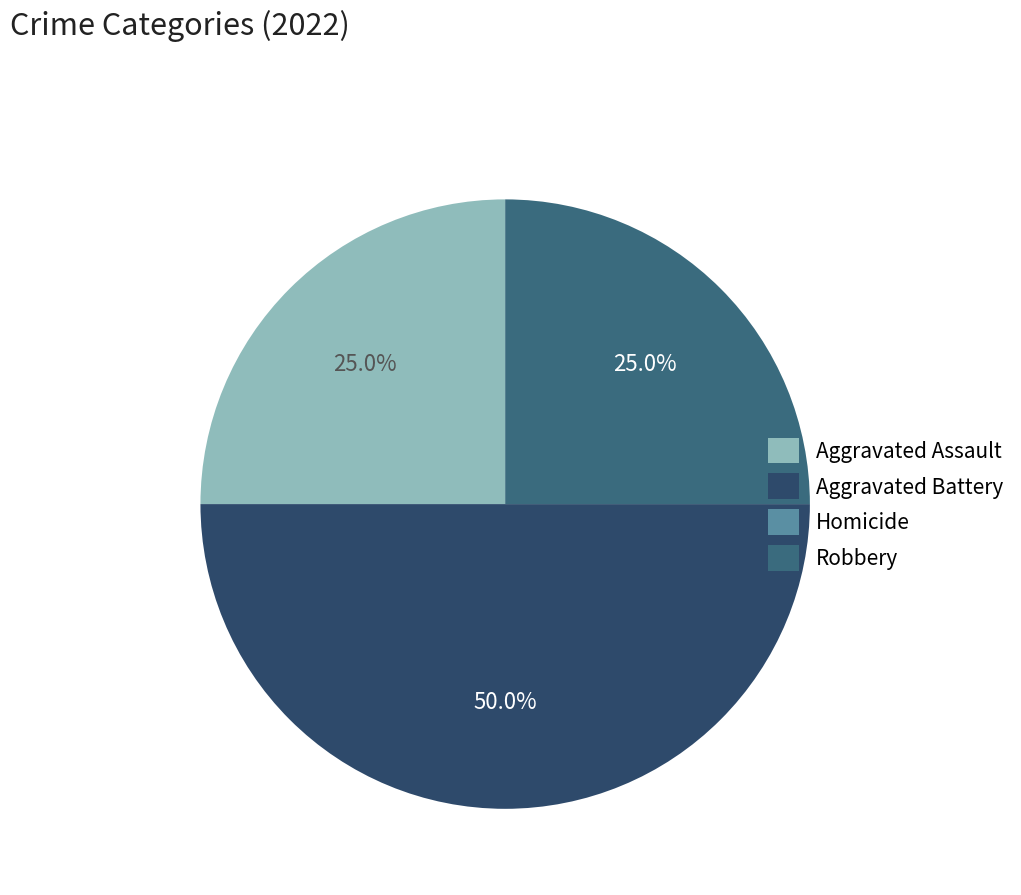

What is the ratio of the value at Aggravated Battery to the value at Robbery?

2.0